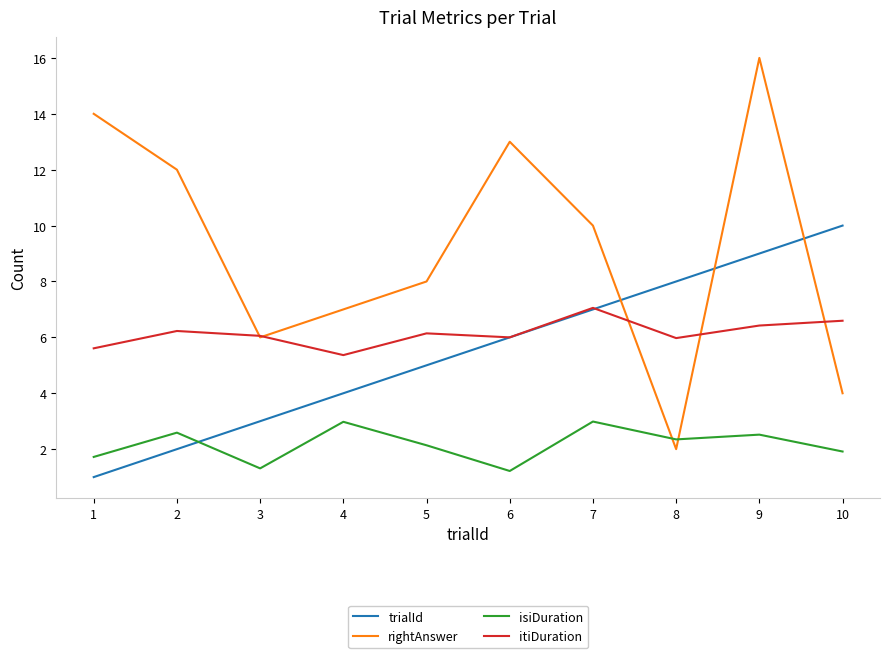

The trialId series shows 6.0 at 6. True or false?

True